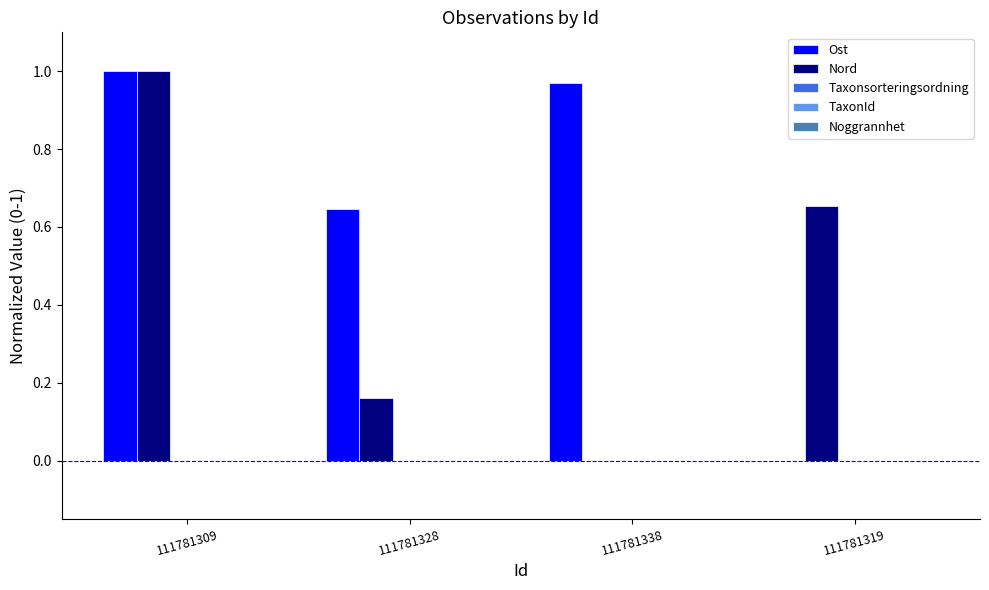

Which category has the highest value in the Nord series?

111781309